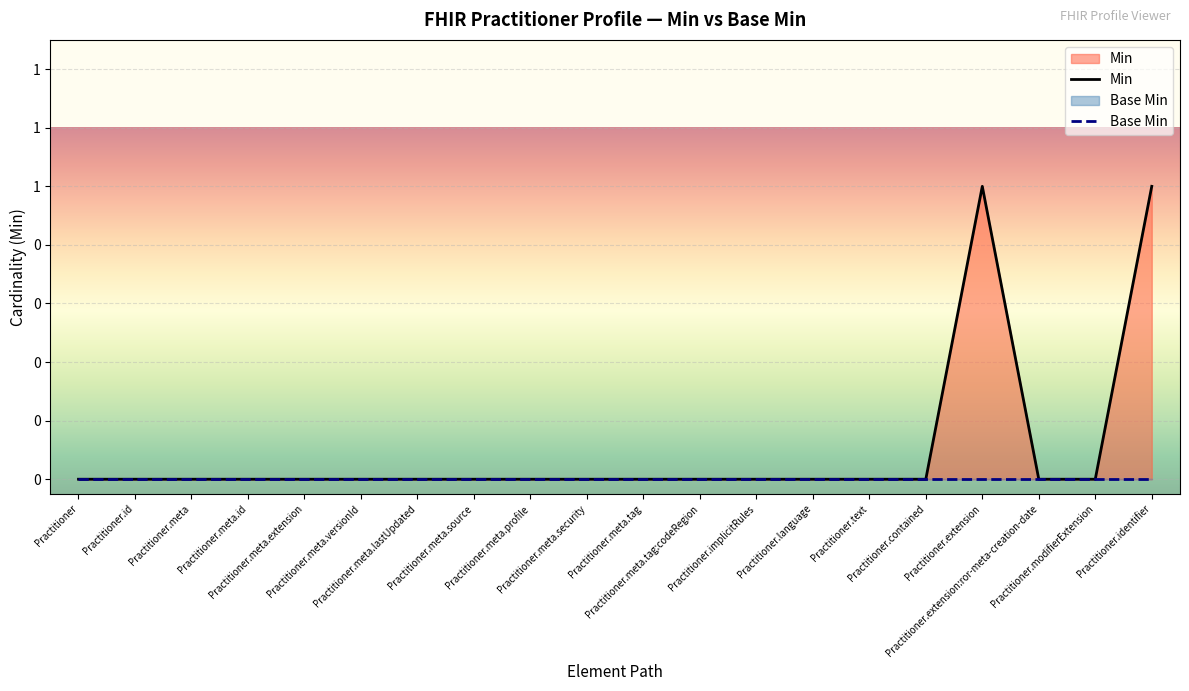

True or false: Base Min has more than 2 points higher than both neighbors.

False